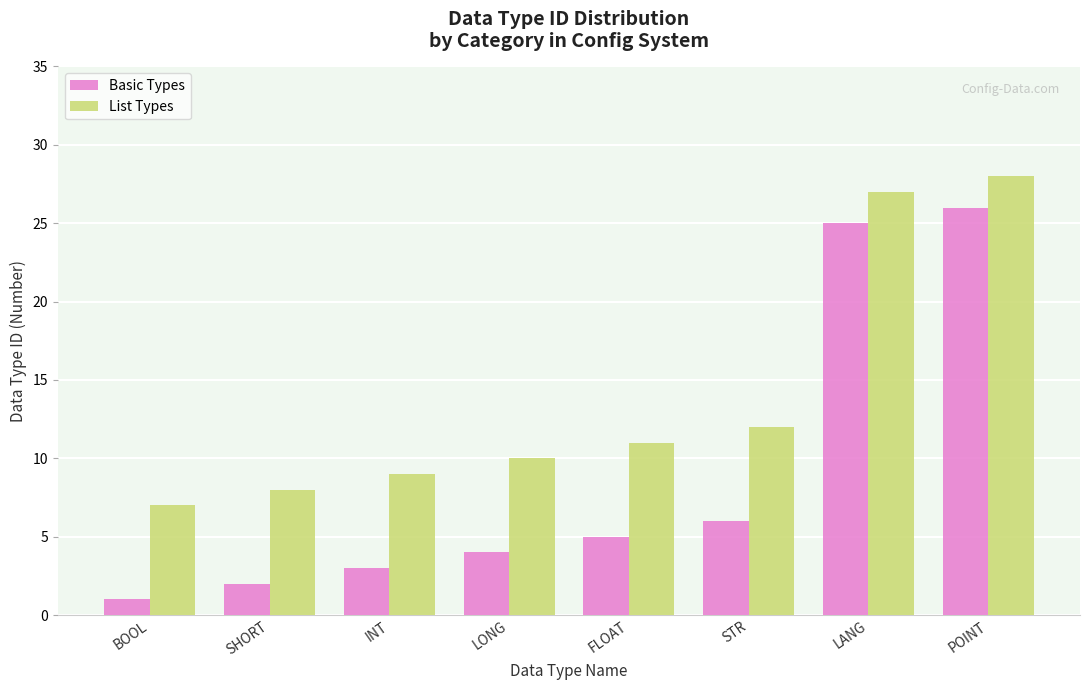

Rank the series at POINT from highest to lowest value.

List Types, Basic Types